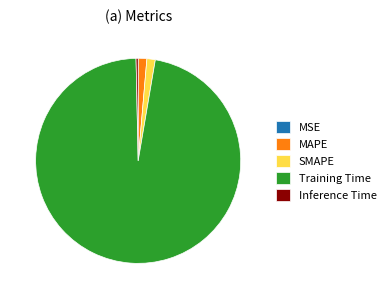

Is it true that Training Time is 97% of the pie?

True